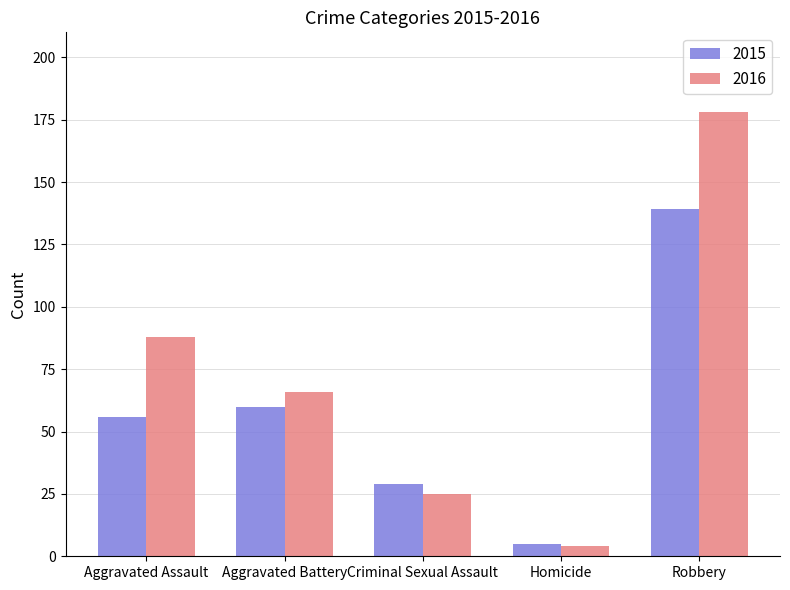

At how many categories does at least one series exceed 171?

1